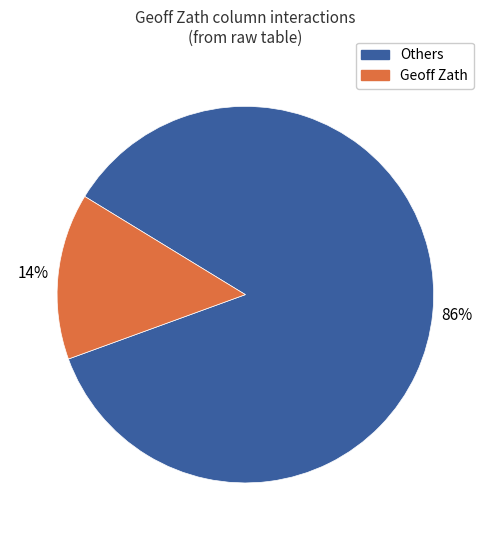

Which slice is the largest?

Others